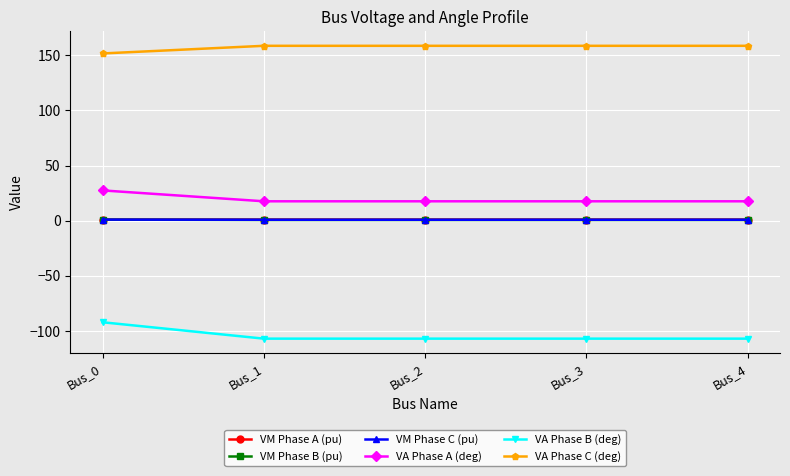

Which series has the largest total across all categories?

VA Phase C (deg)